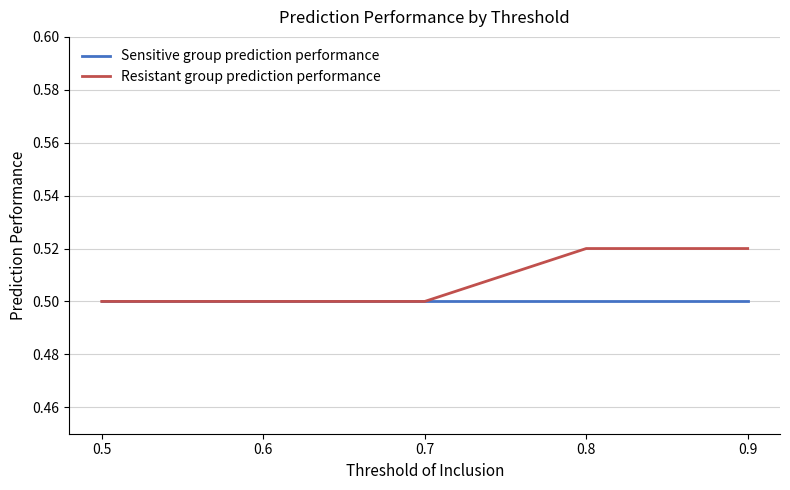

Which series changed the most between 0.5 and 0.8?

Resistant group prediction performance